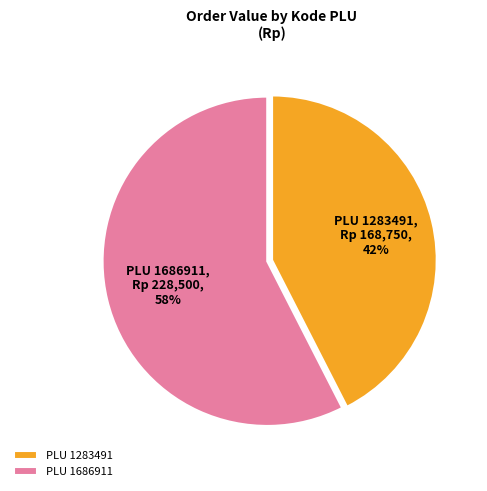

How many slices are in this pie chart?

2